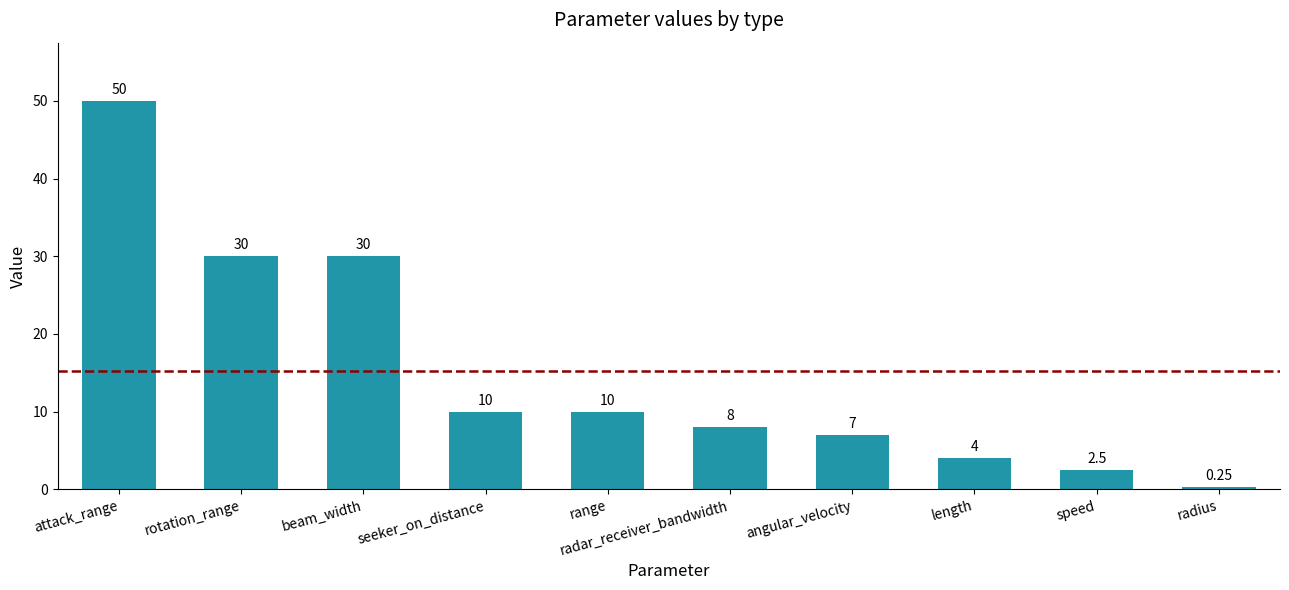

What is the difference between the maximum and second lowest values?

47.5